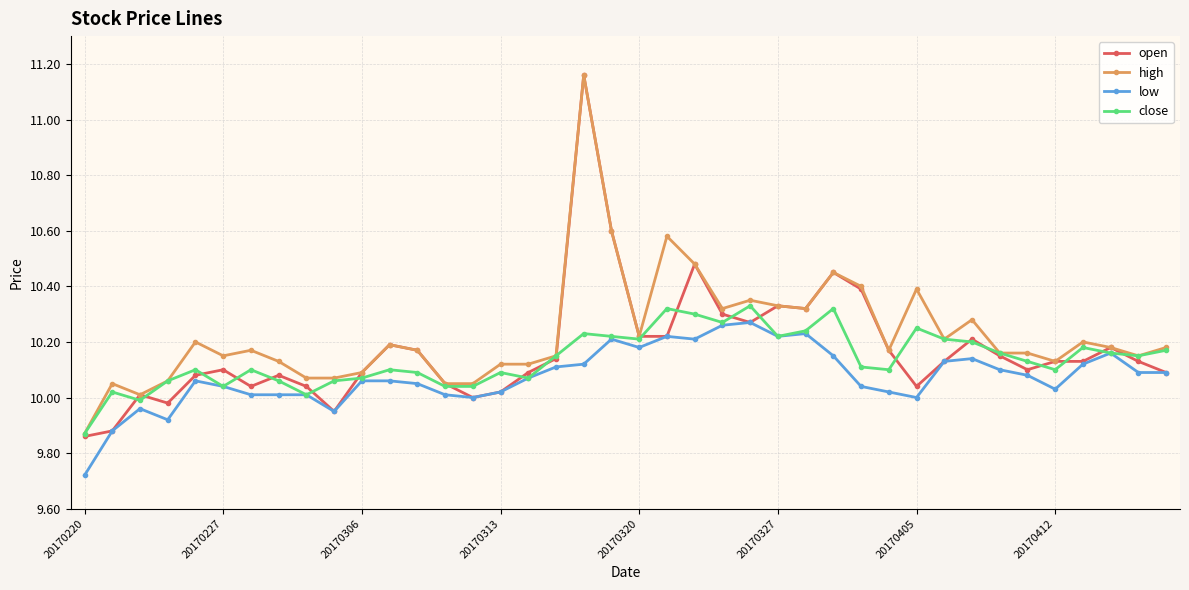

Which series has the largest range (max minus min)?

open